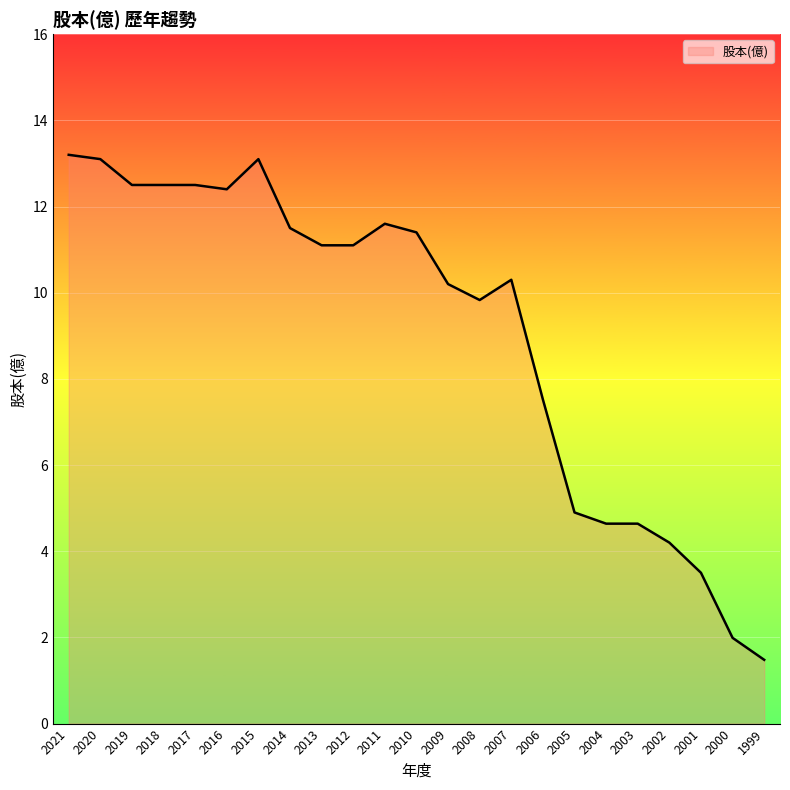

Is it true that the value at 2020 is 13.1?

True